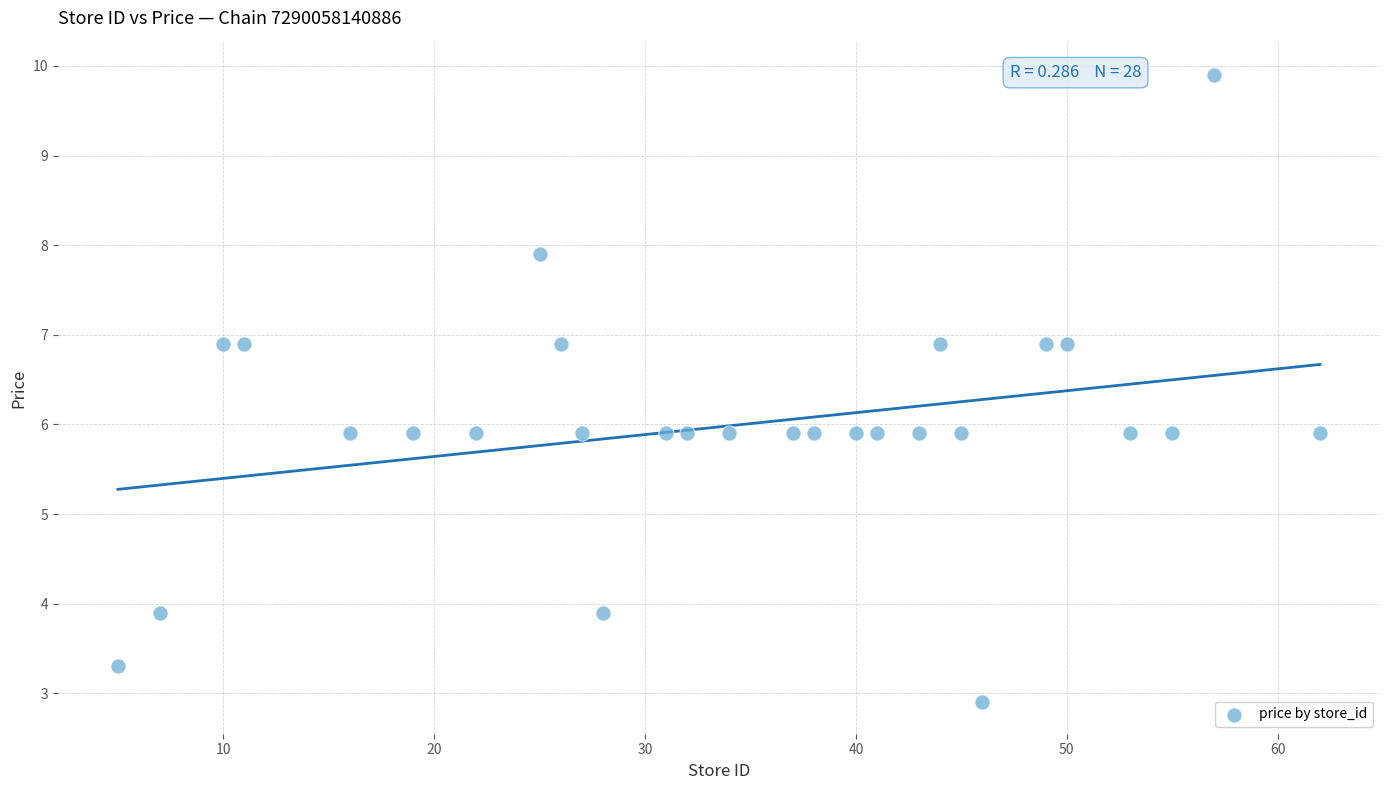

What is the range of Y values (max minus min)?

7.0